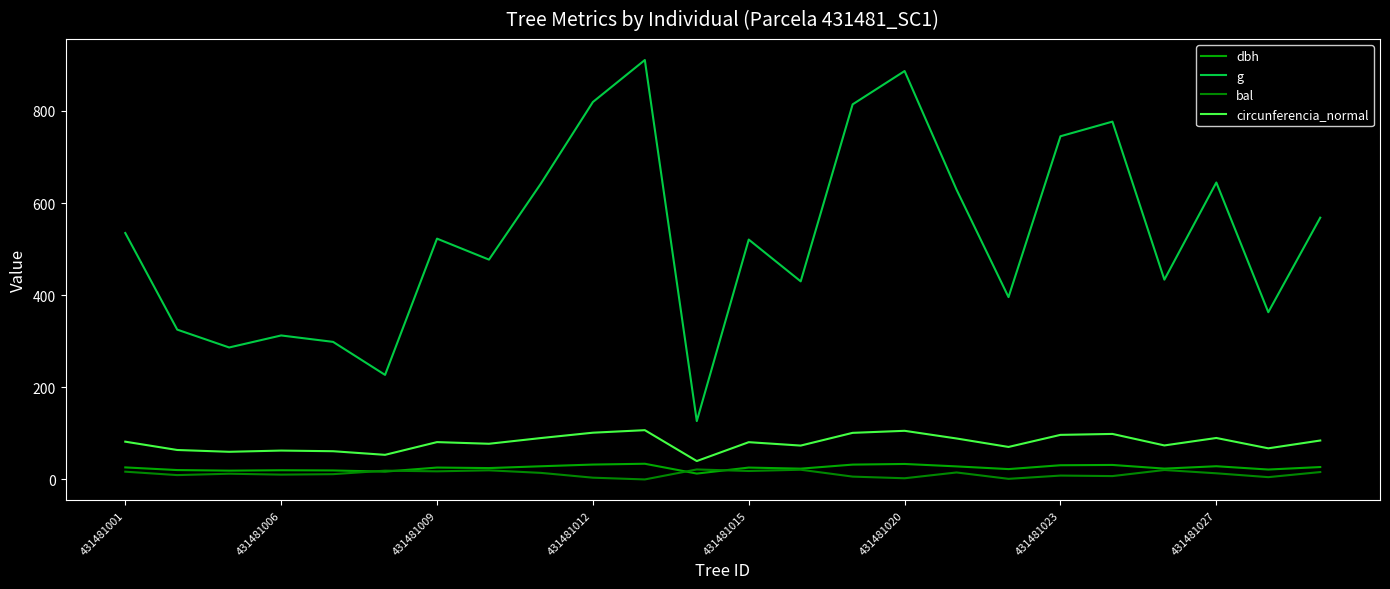

What is the maximum value for circunferencia_normal?

107.0